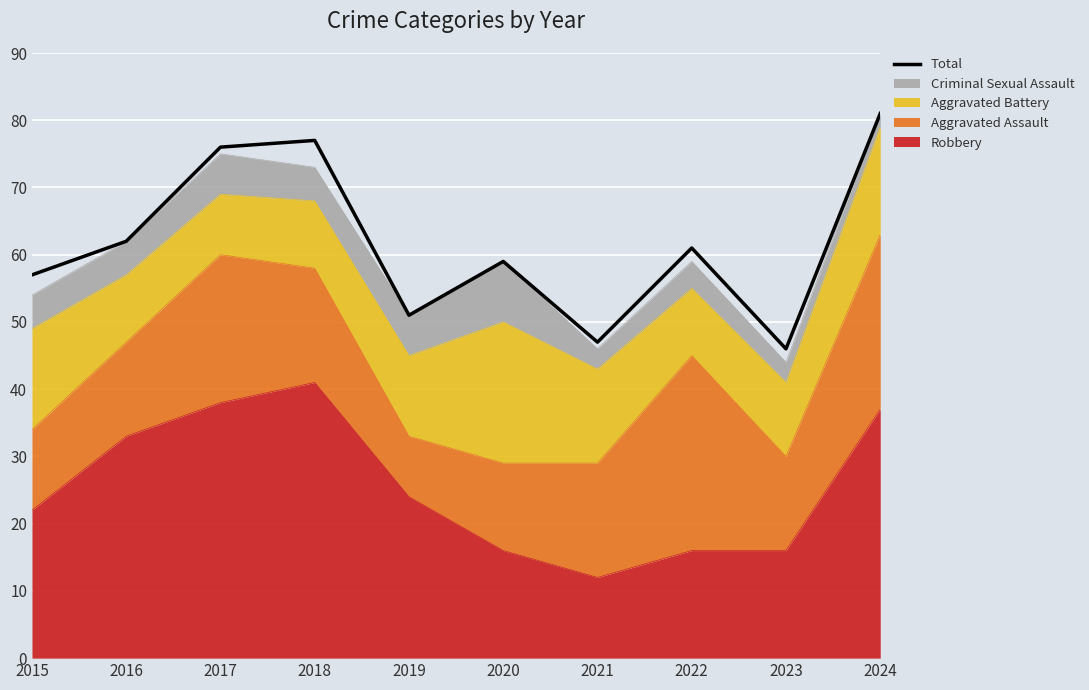

What is the sum of the values at 2017 and 2024?

157